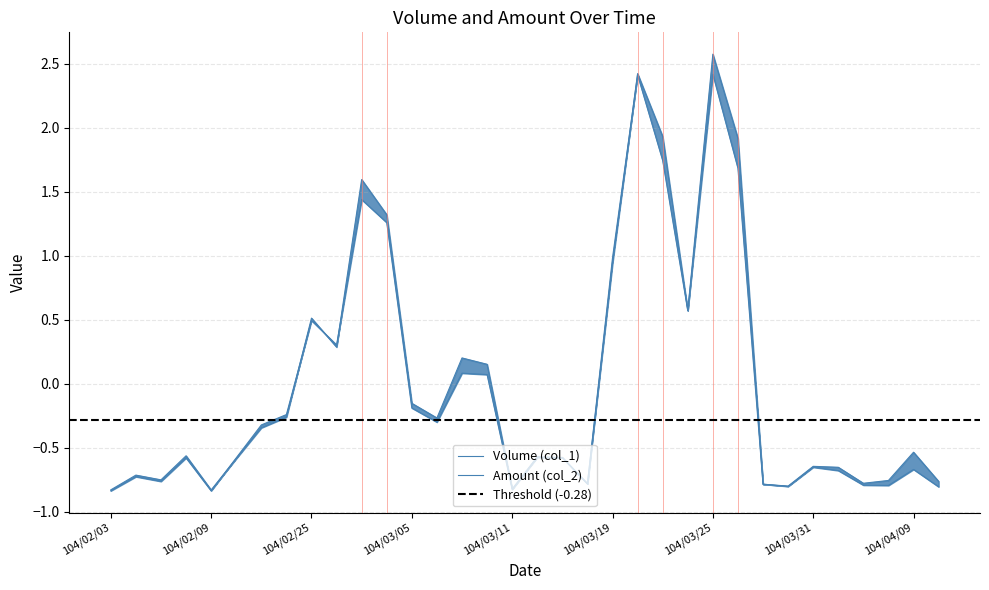

List the series in order of their peak value, highest first.

Volume (col_1), Amount (col_2)